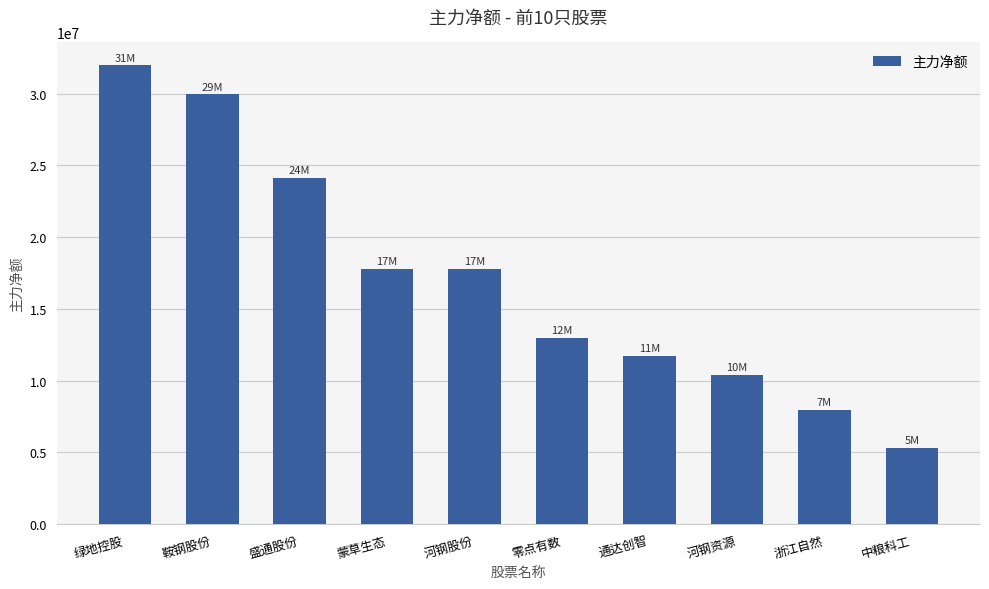

What is the difference between the maximum and minimum values?

26655963